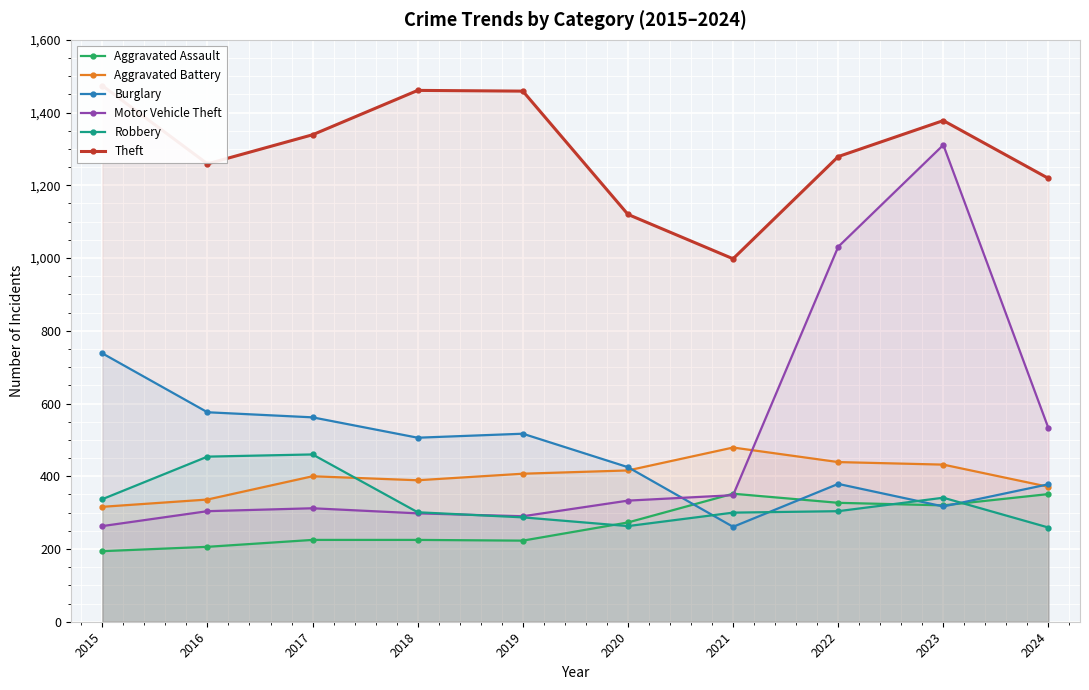

What is the total value across all series at 2015?

3322